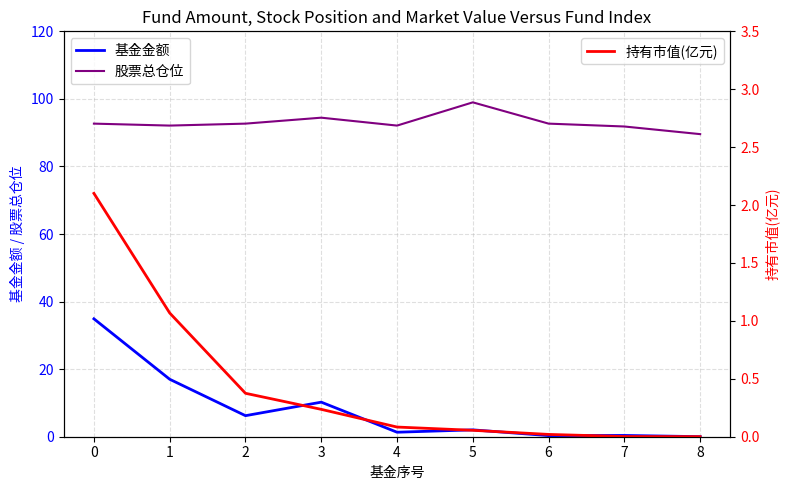

True or false: 持有市值(亿元) and 基金金额 intersect in this chart.

False